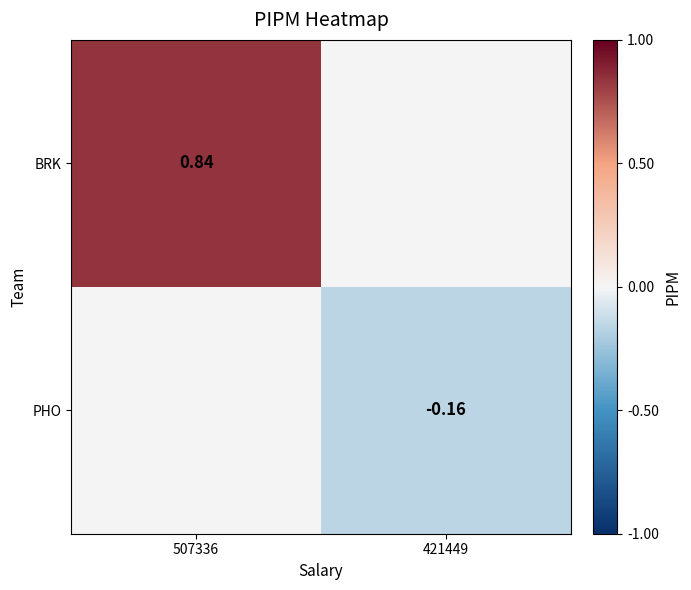

Is the value of BRK at 507336 greater than the value of PHO at 421449?

Yes